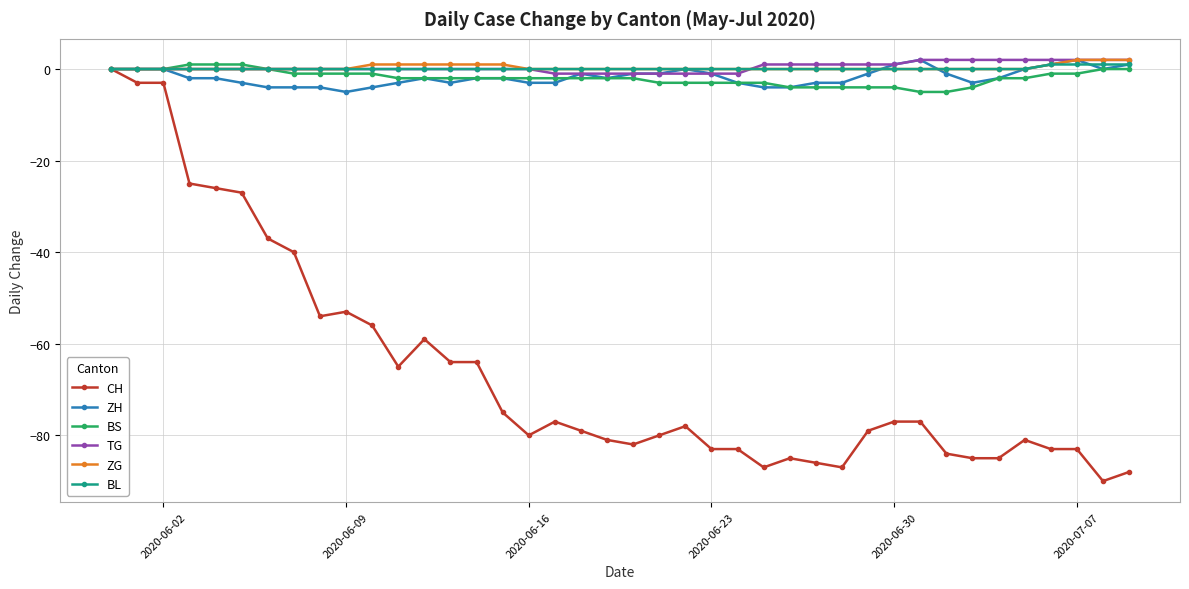

Which series has the largest range (max minus min)?

CH